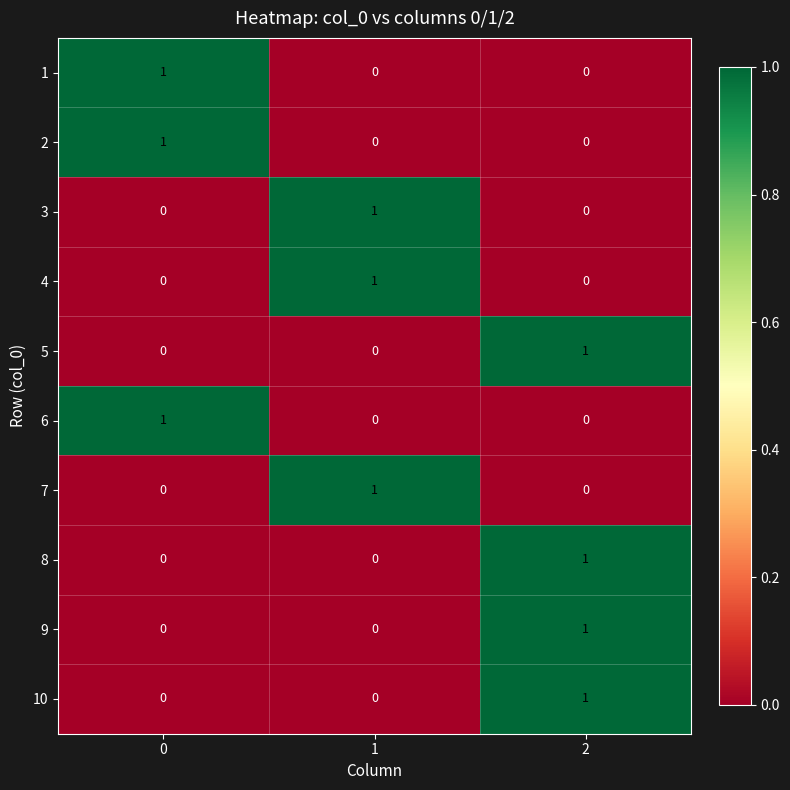

Is it true that 4 equals 1 at 2?

False